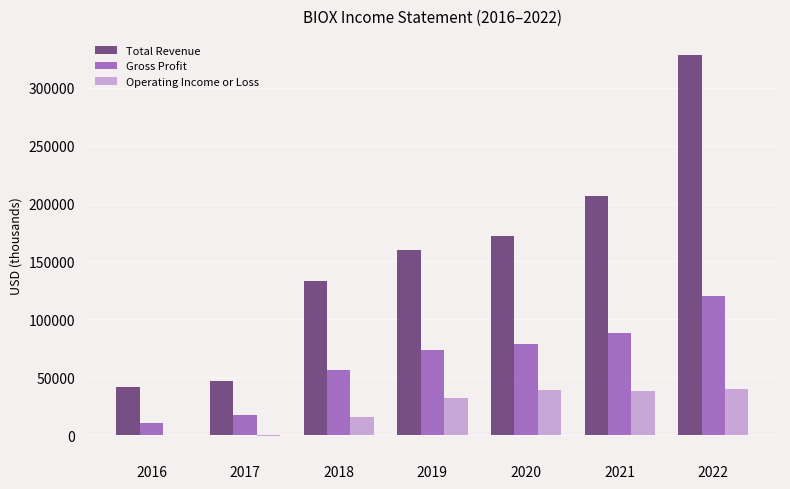

Which series changed the most between 2016 and 2019?

Total Revenue